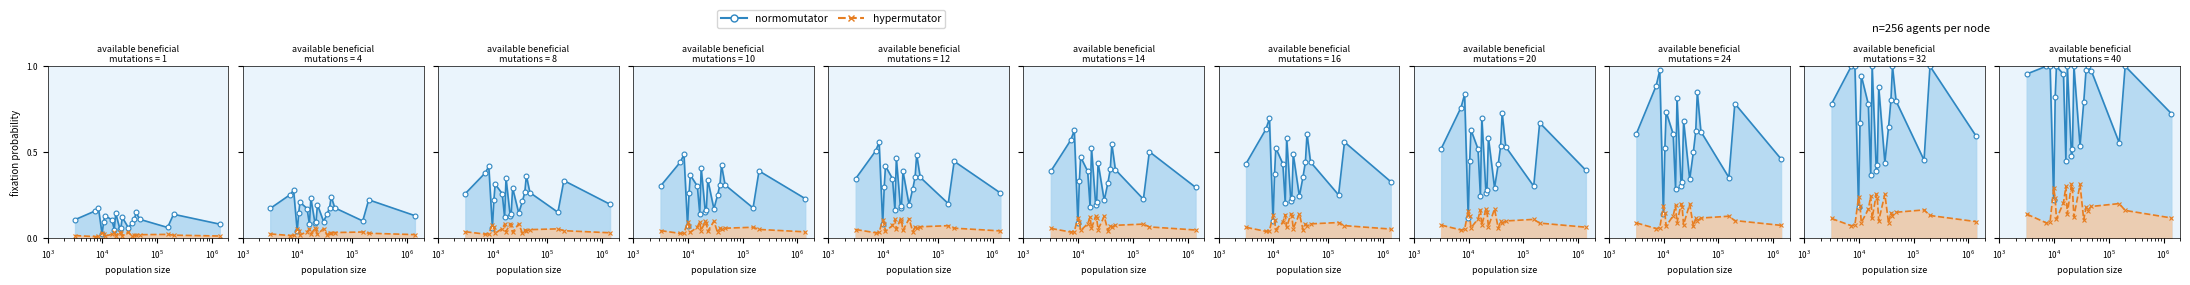

Between $\mathdefault{10^{6}}$ and $\mathdefault{10^{3}}$, which is larger?

$\mathdefault{10^{6}}$